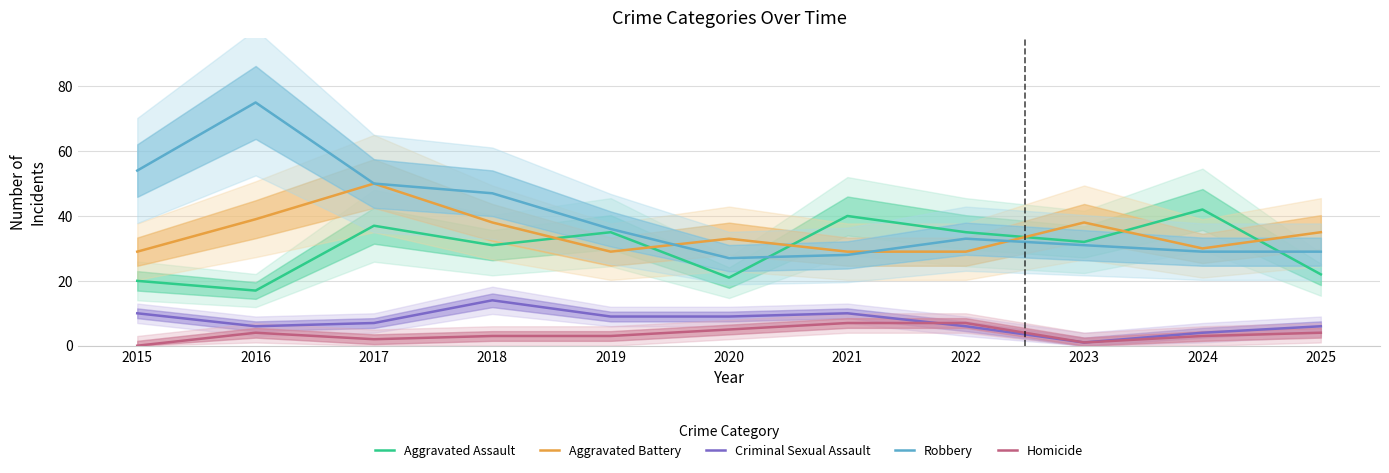

Reading left to right, extract all data points from this chart.

Aggravated Assault: 20	17	37	31	35	21	40	35	32	42	22
Aggravated Battery: 29	39	50	38	29	33	29	29	38	30	35
Criminal Sexual Assault: 10	6	7	14	9	9	10	6	1	4	6
Robbery: 54	75	50	47	36	27	28	33	31	29	29
Homicide: 0	4	2	3	3	5	7	7	1	3	4